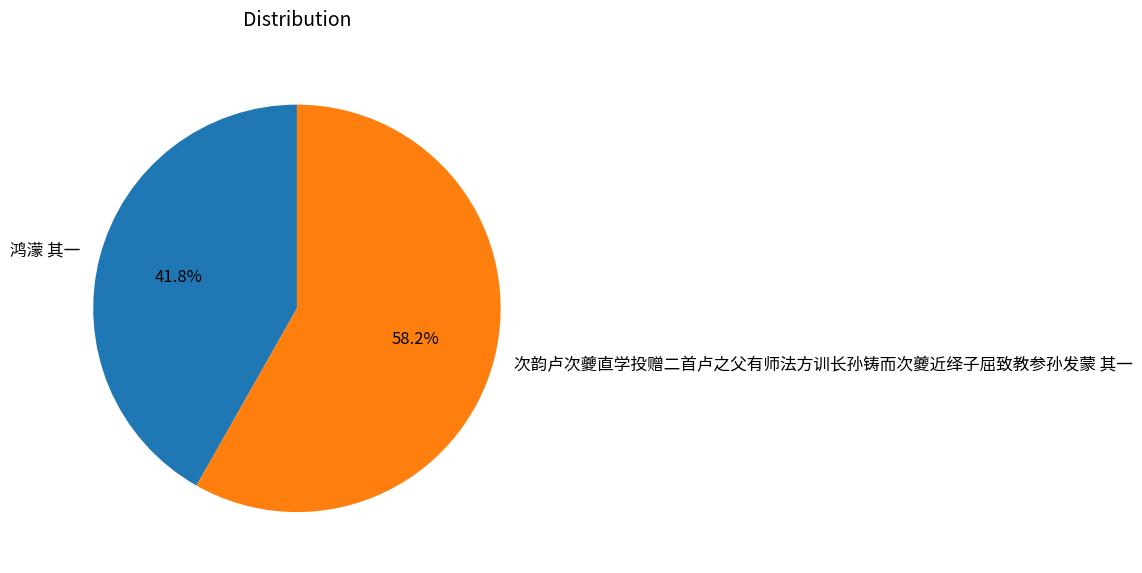

Is the sum of 鸿濛 其一 and 次韵卢次夔直学投赠二首卢之父有师法方训长孙铸而次夔近绎子屈致教参孙发蒙 其一 greater than half?

Yes